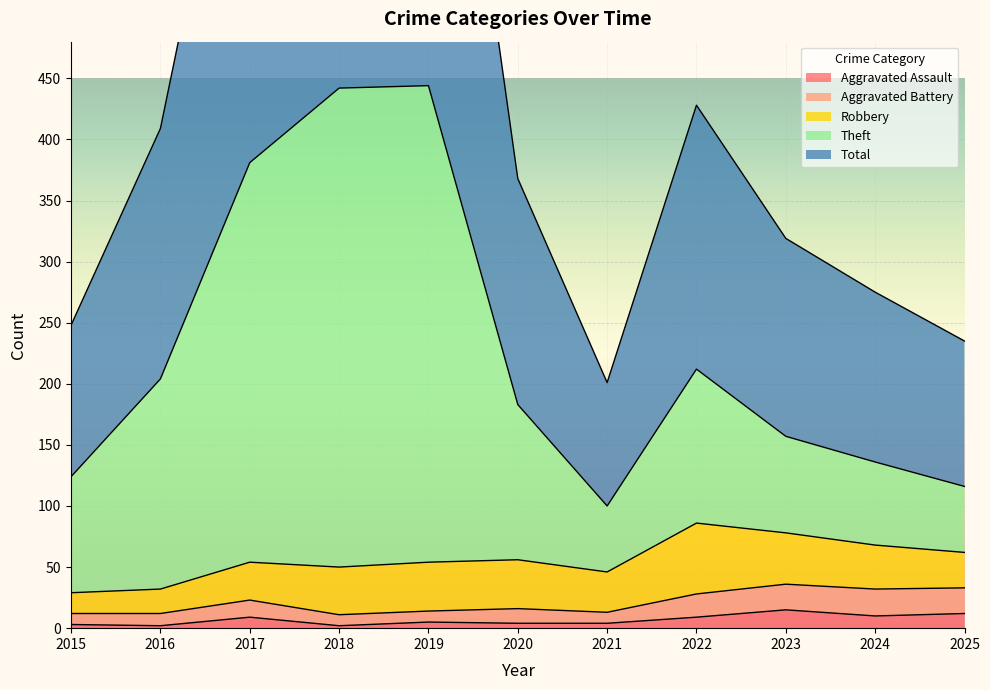

The Aggravated Assault series shows 4 at 2021. True or false?

True